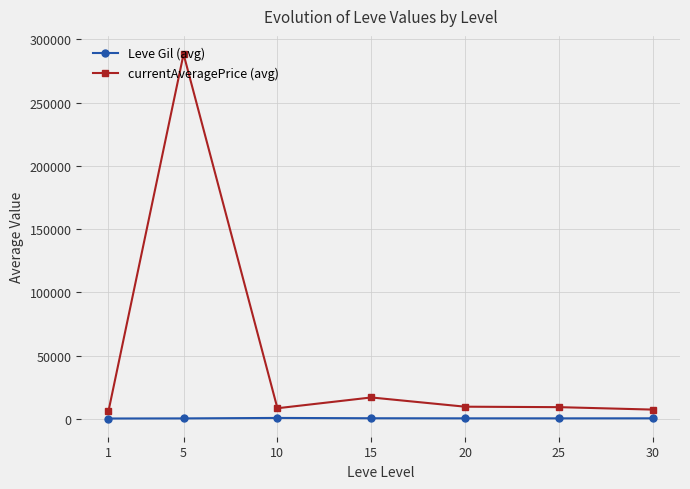

How many lines are shown in the chart?

2